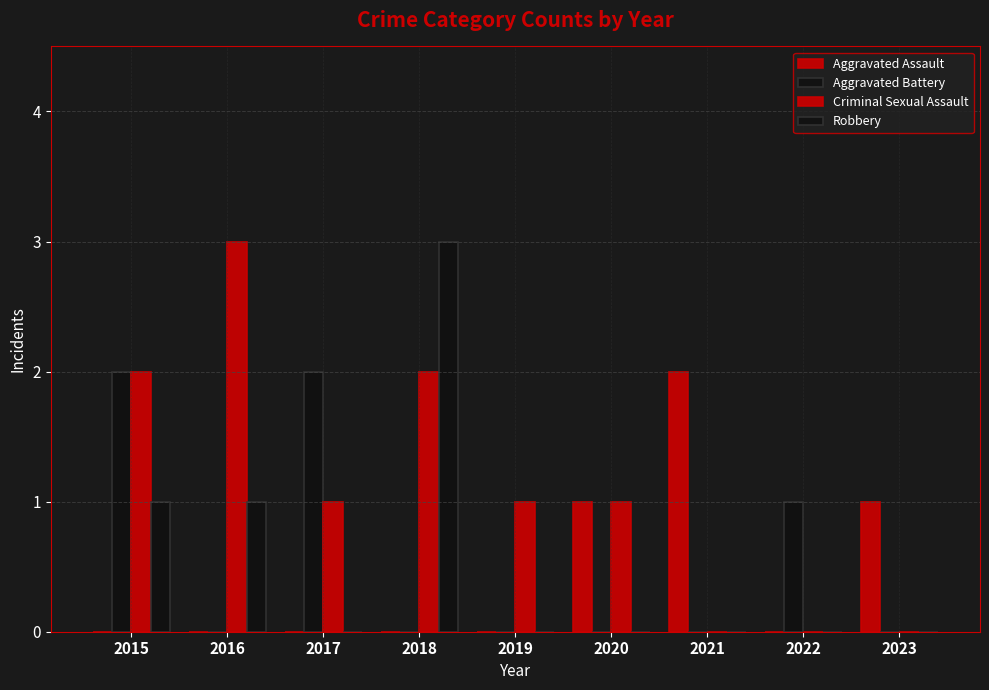

Are the bars horizontal?

No